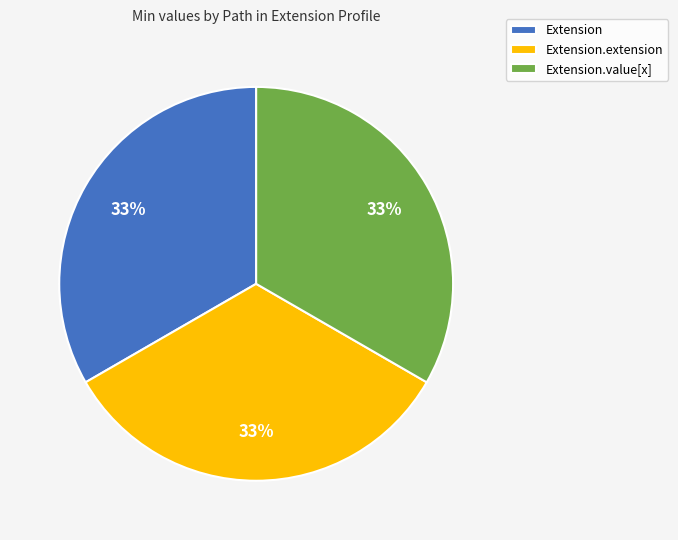

How many slices are in this pie chart?

3